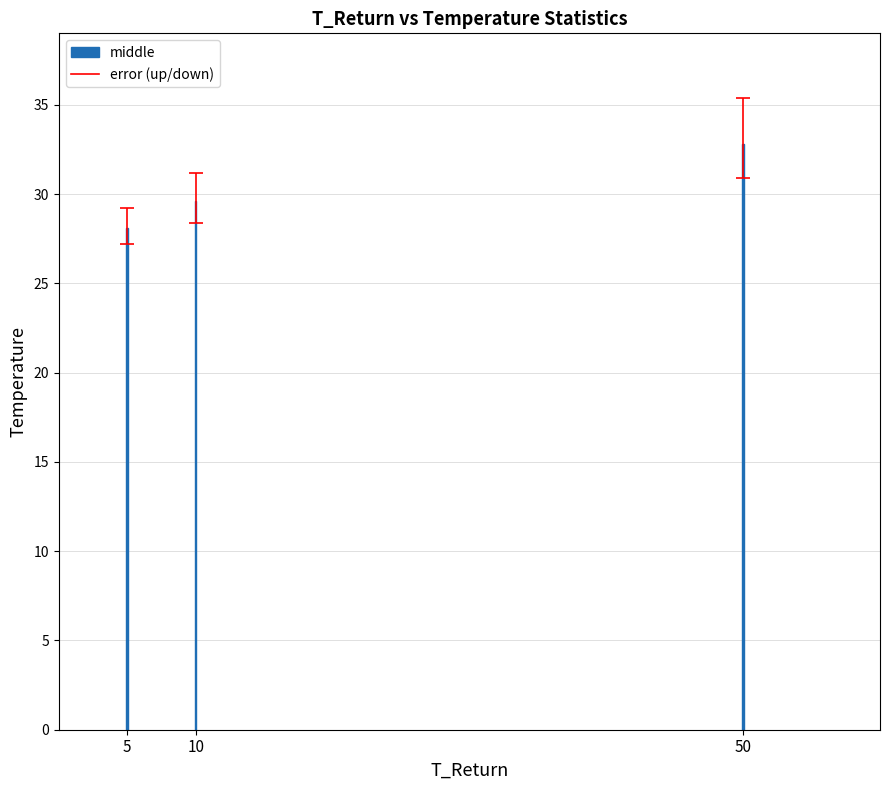

Reading left to right, extract all data points from this chart.

5=28.1	10=29.6	50=32.8